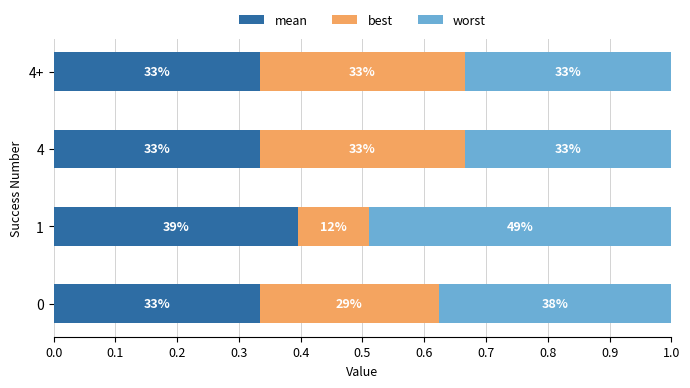

What is the average value of the best series?

0.3